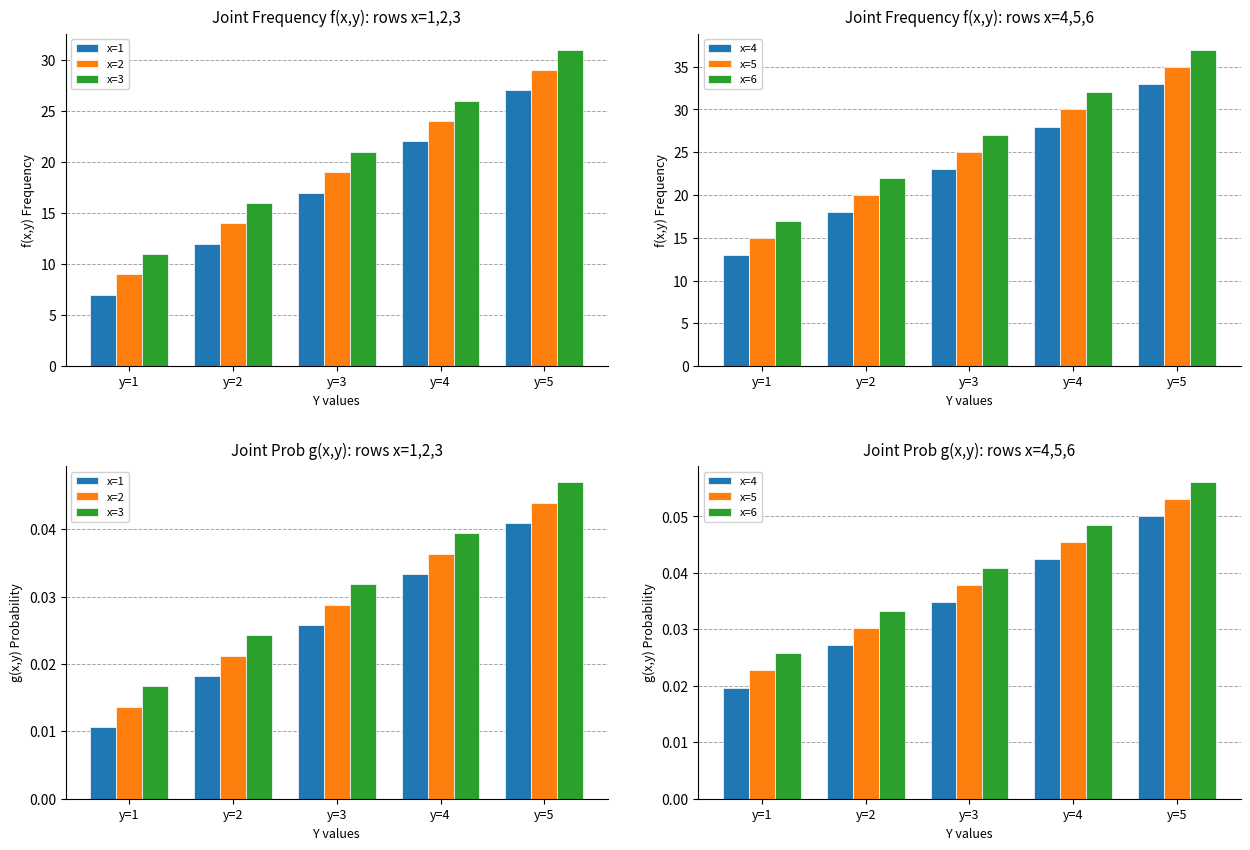

Are the bars horizontal?

No